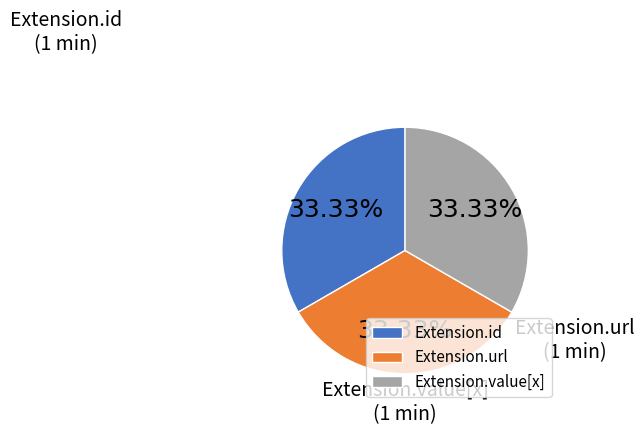

What percentage is NOT represented by Extension.id?

66.7%